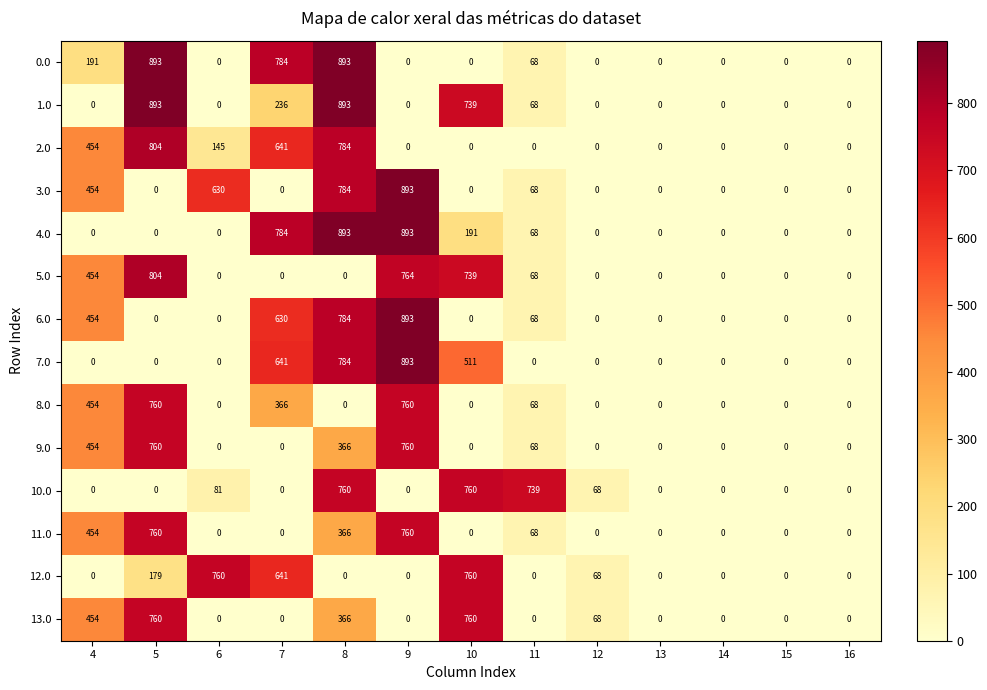

At how many categories does at least one series exceed 368?

8